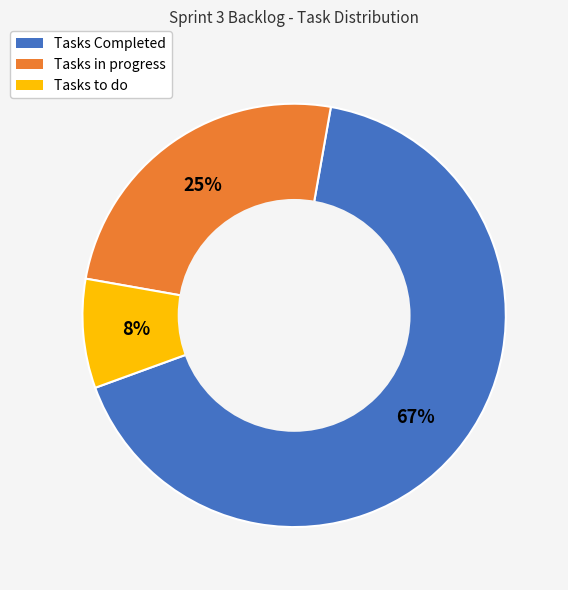

Which slice is the largest?

Tasks Completed